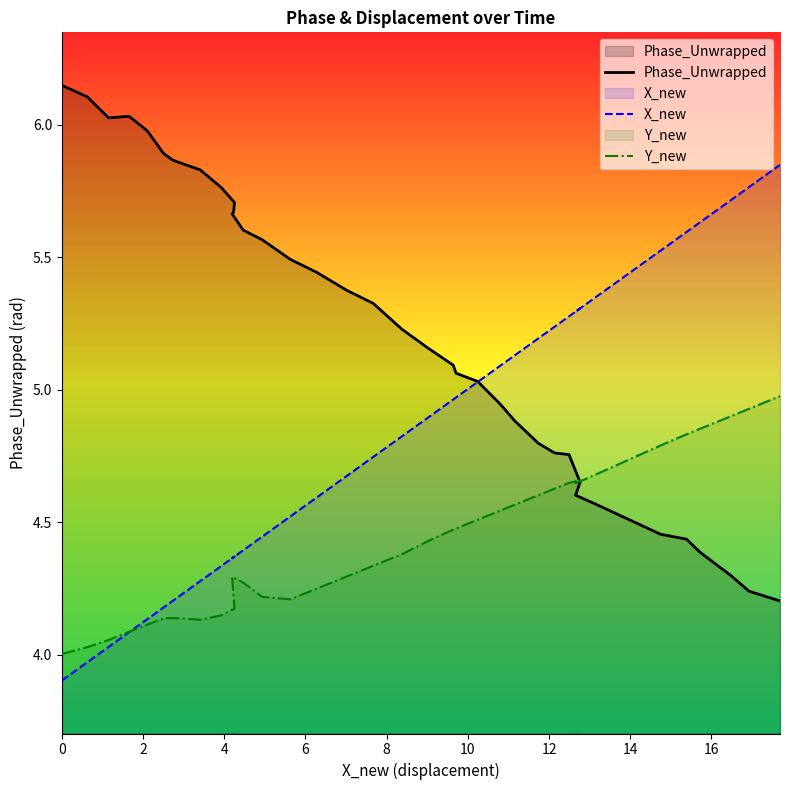

Between 16 and 2, which is larger?

2